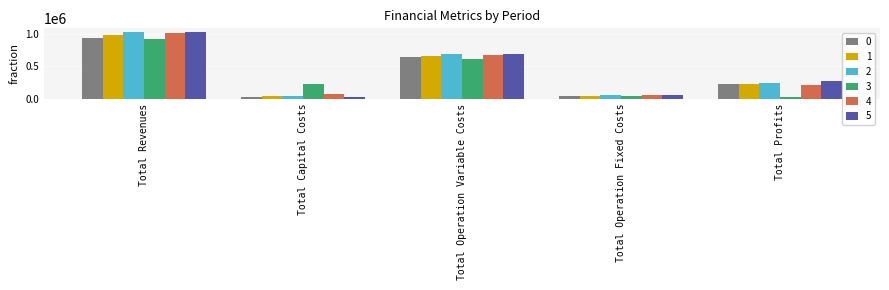

Which category has the highest value in the 2 series?

Total Revenues